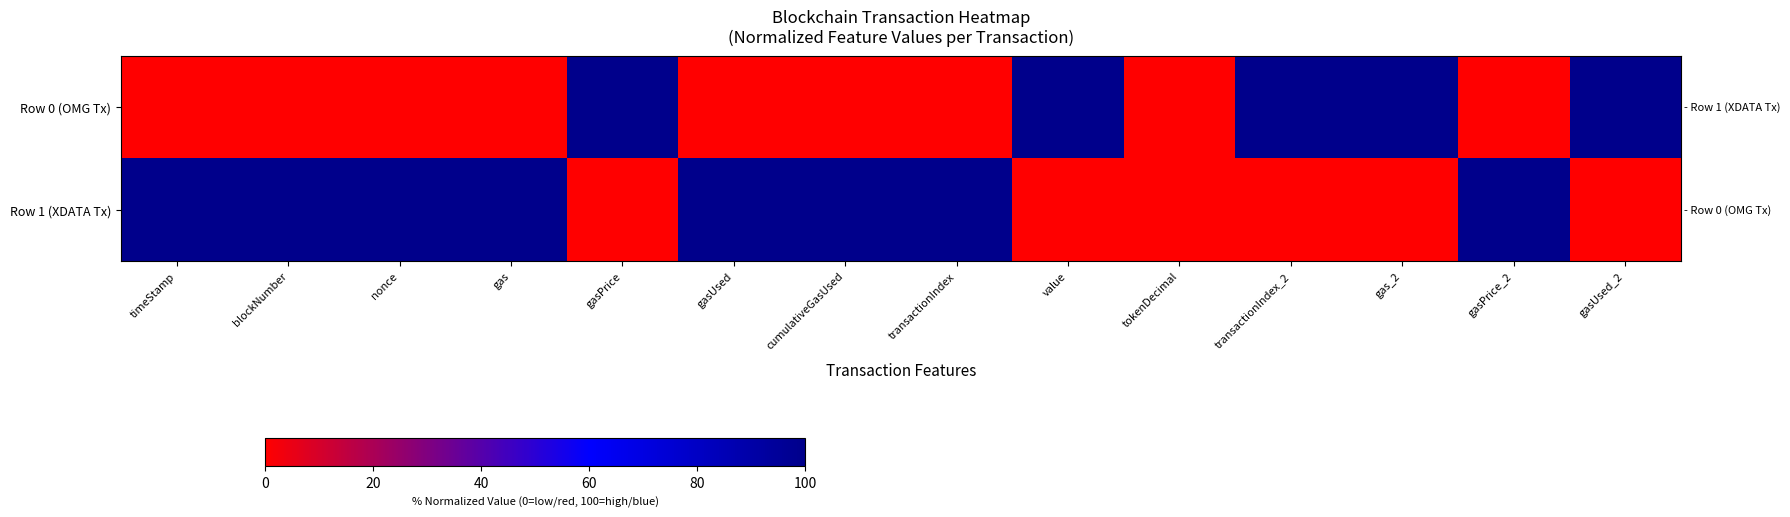

Rank the series by their average value, from lowest to highest.

Row 0 (OMG Tx), Row 1 (XDATA Tx)